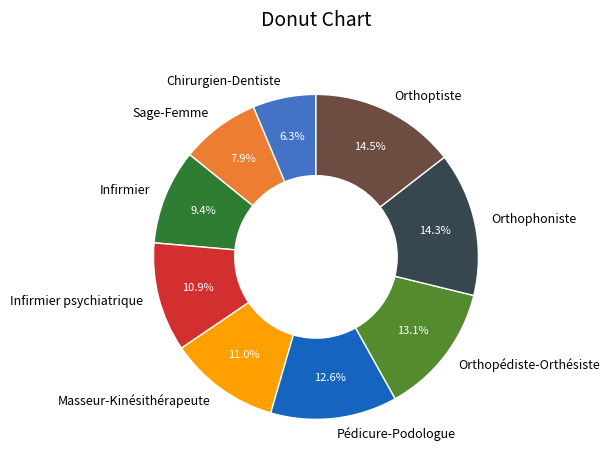

Count the number of slices in the pie.

9